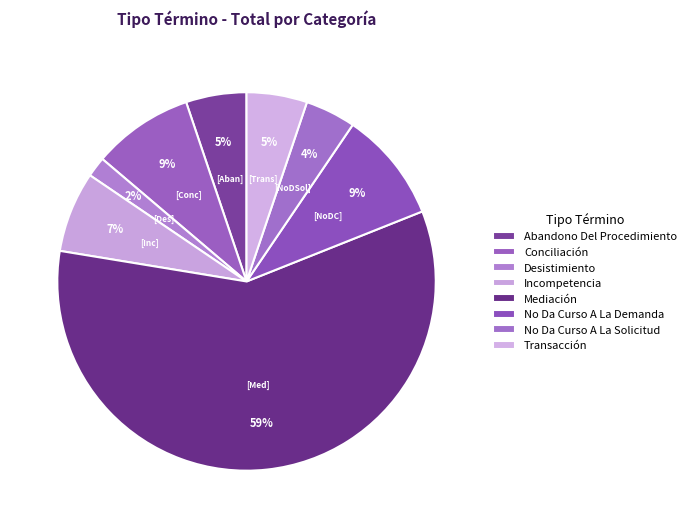

How many segments does this pie chart have?

8